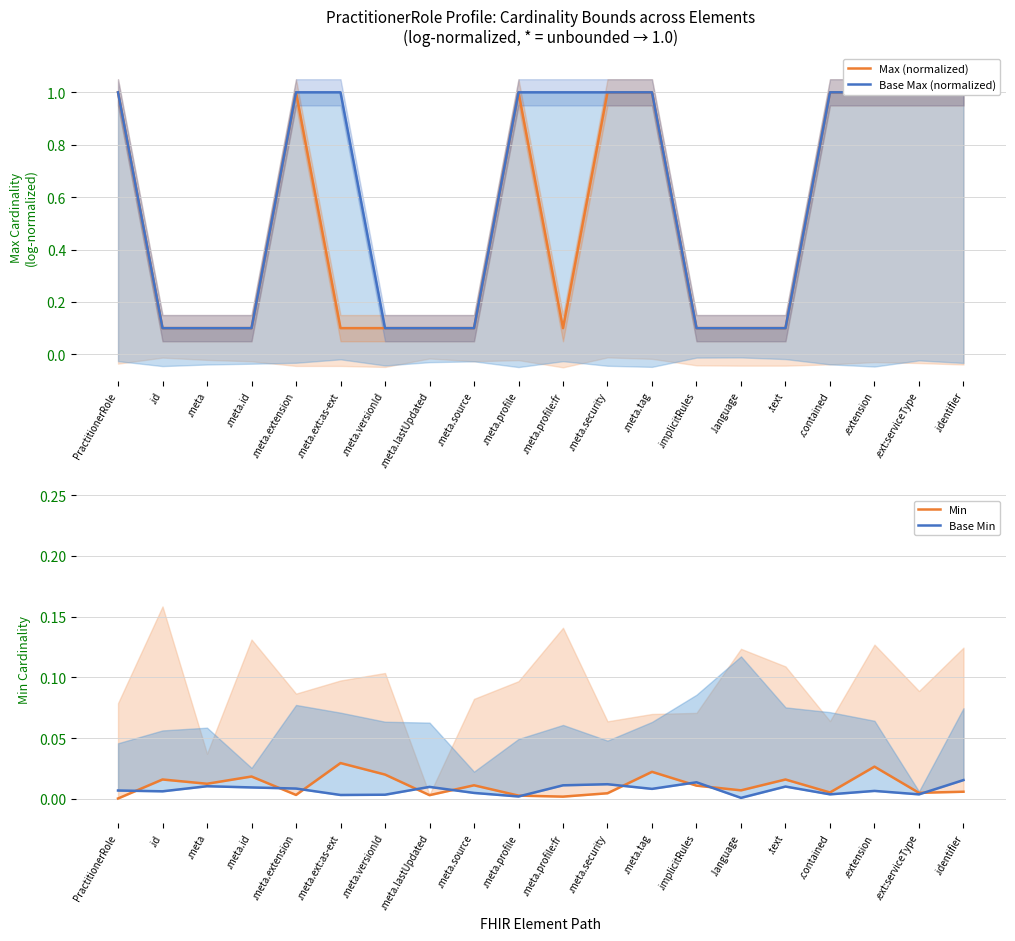

Does the chart display data point markers on the line(s)?

No